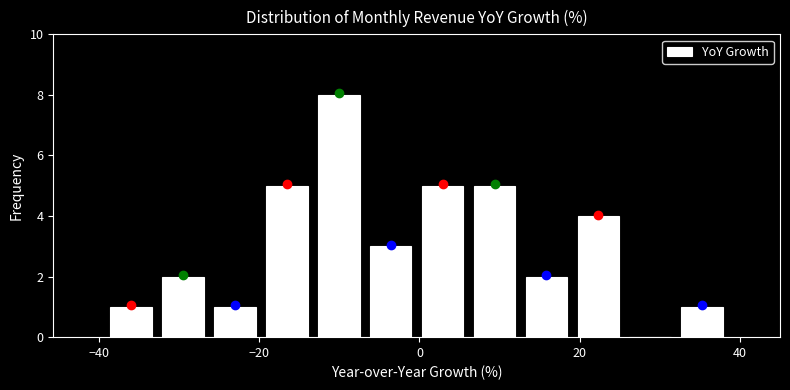

Around what value on the x-axis is the tallest bar? Give the approximate position of its centre, as read against the axis.

-10